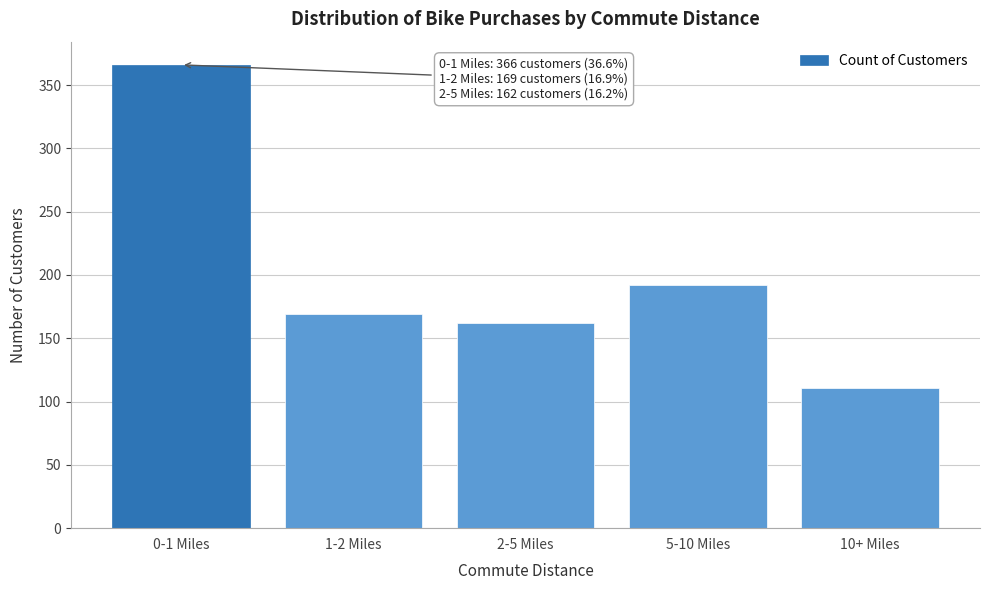

Reading left to right, transcribe all the data shown in this chart.

366	169	162	192	111